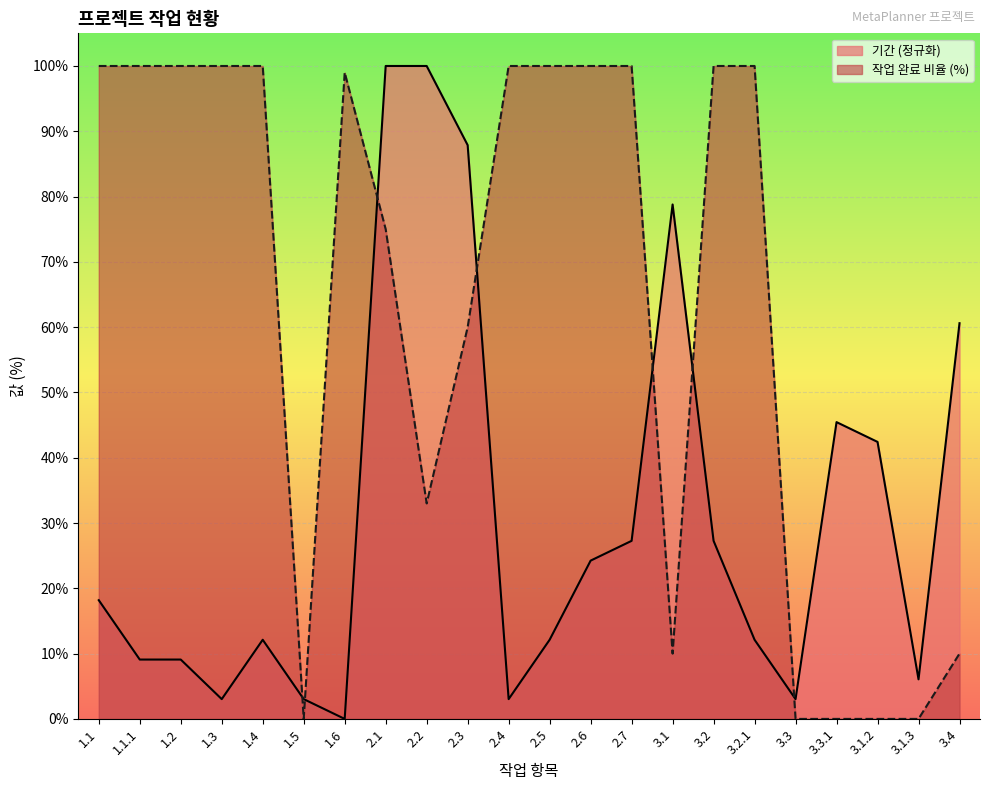

True or false: 작업 완료 비율 and 기간 cross at least once.

True